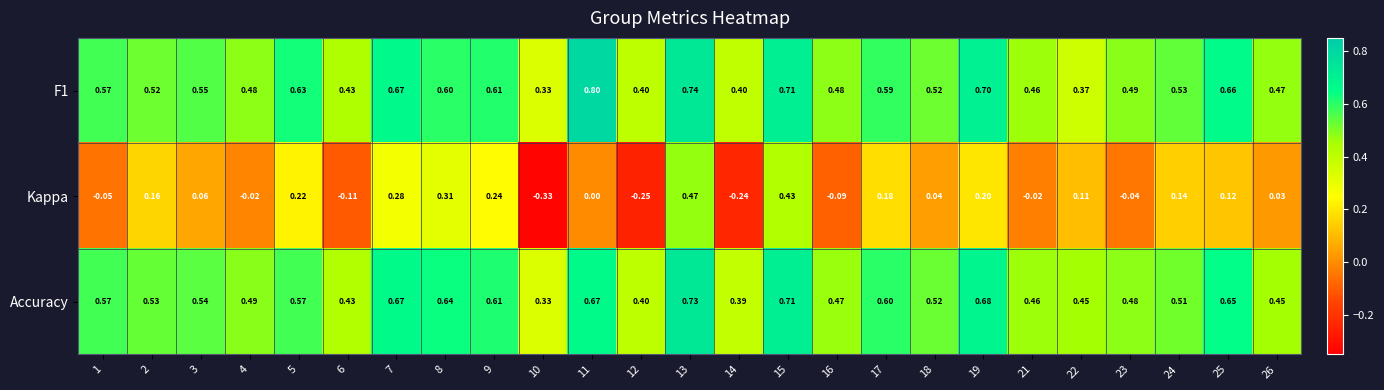

Is the value of F1 at 17 greater than the value of Accuracy at 6?

Yes